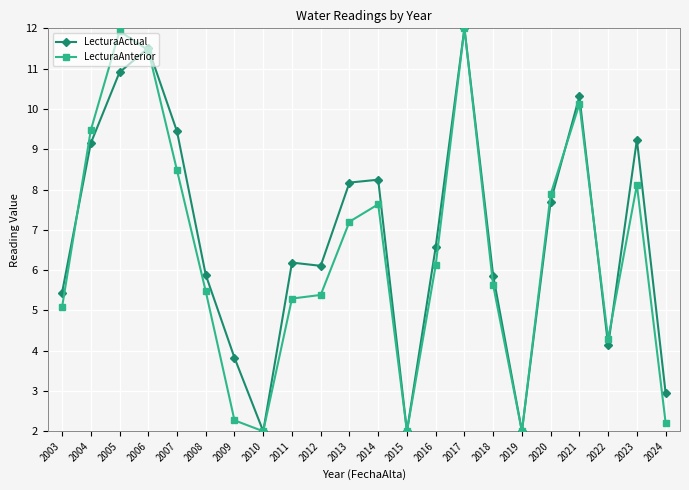

Is this an area chart (filled region under the line)?

No